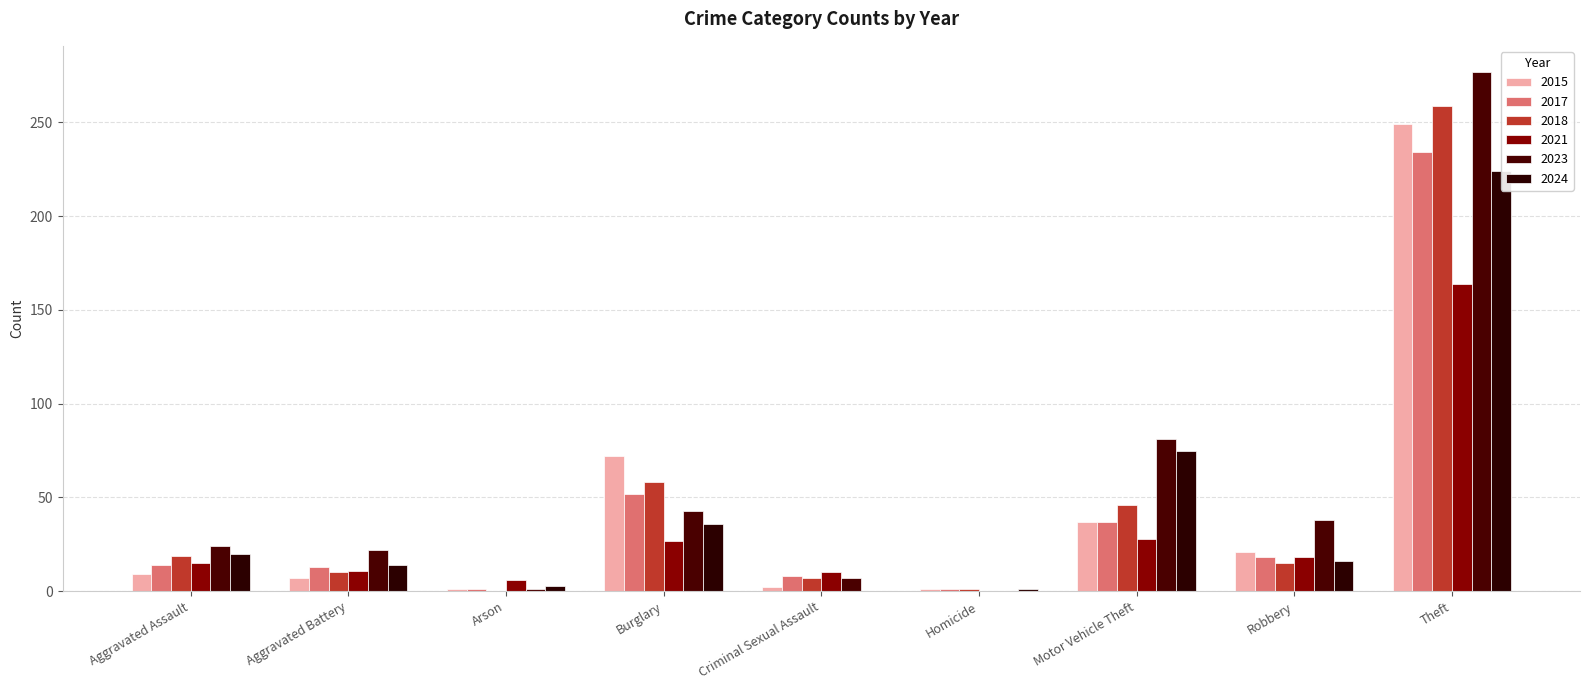

What is the sum of the 2024 values at Burglary and Aggravated Assault?

56